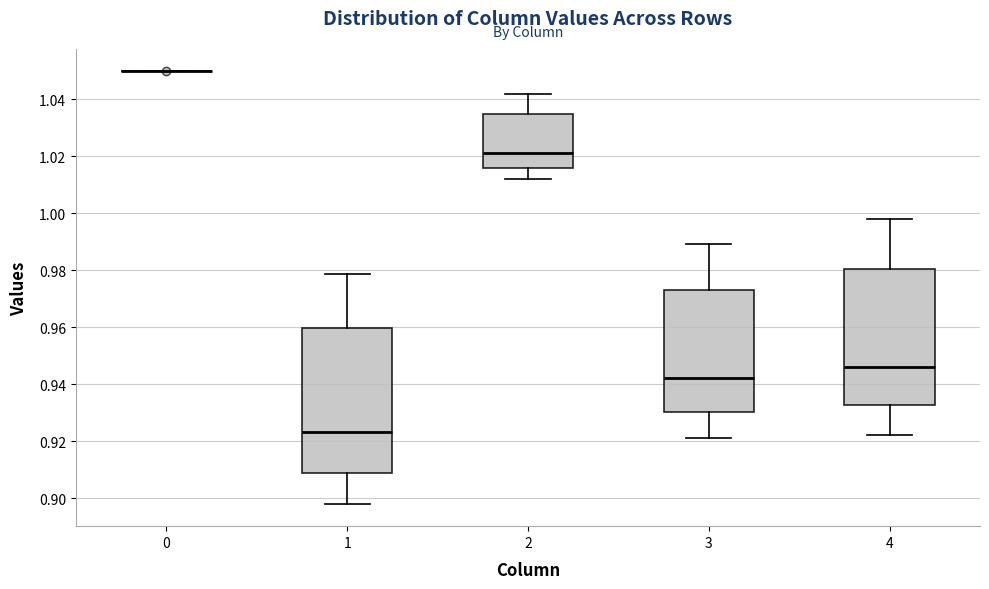

Reading left to right, transcribe this box plot: for each box, give where its median line is, the range the box spans, and where its two whiskers end, as read against the y-axis. The values are not printed on the chart, so give them approximately, as read against the axis.

0: box collapsed to a line at 1.050, whiskers 1.050 to 1.050
1: median 0.924, box 0.908 to 0.960, whiskers 0.898 to 0.978
2: median 1.022, box 1.016 to 1.034, whiskers 1.012 to 1.042
3: median 0.942, box 0.930 to 0.974, whiskers 0.922 to 0.990
4: median 0.946, box 0.932 to 0.980, whiskers 0.922 to 0.998